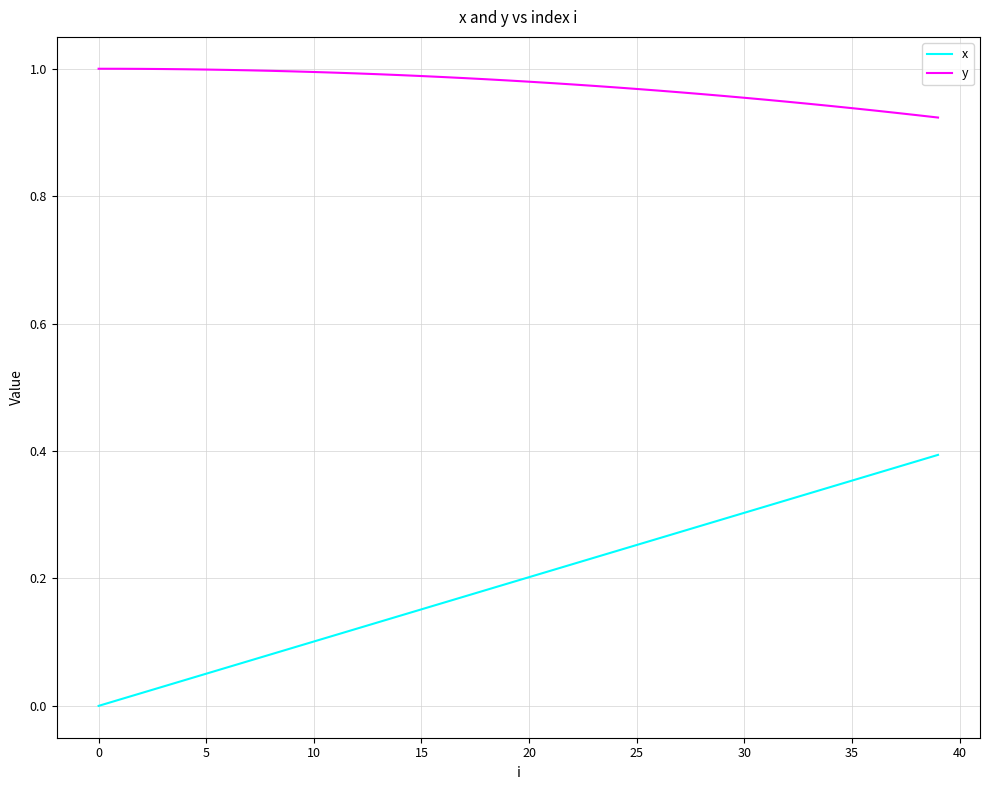

What is the sum of all y values?

39.0